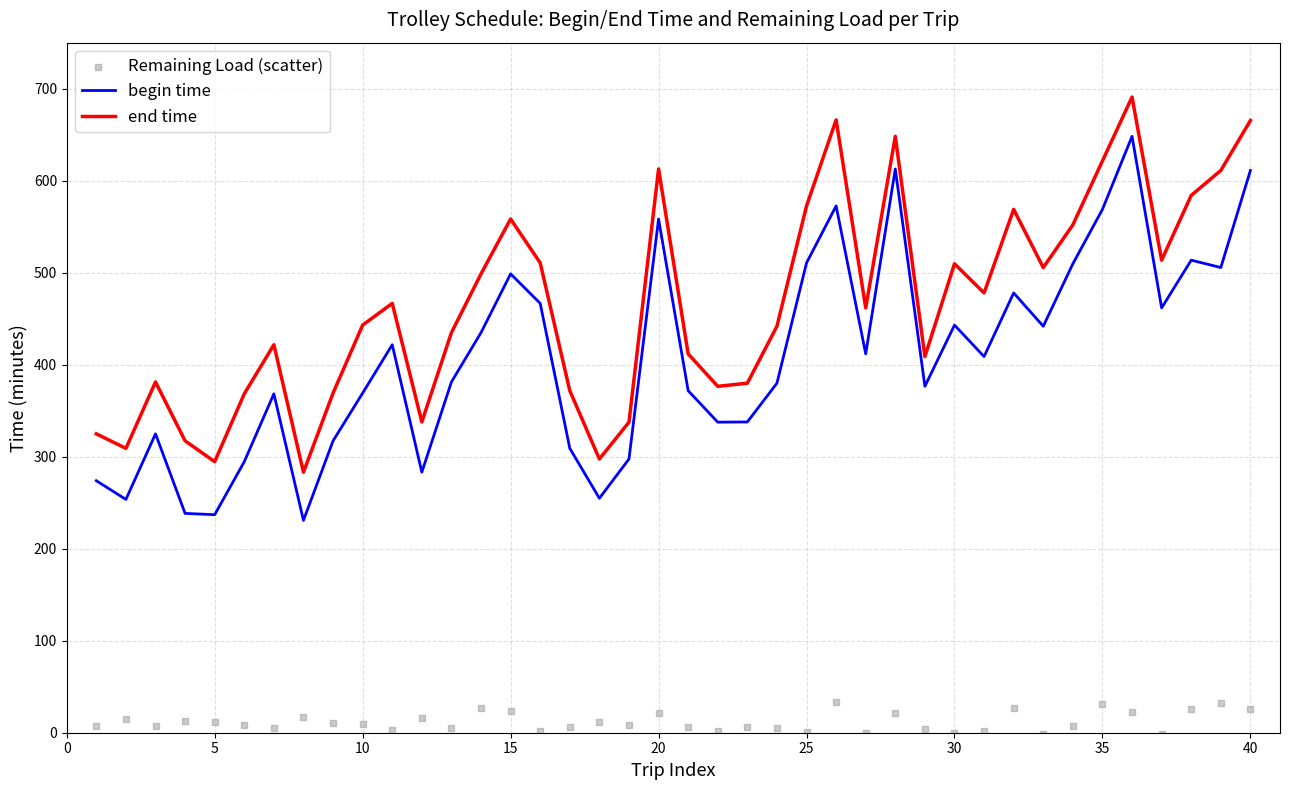

The begin time series shows 558.3 at 20. True or false?

True